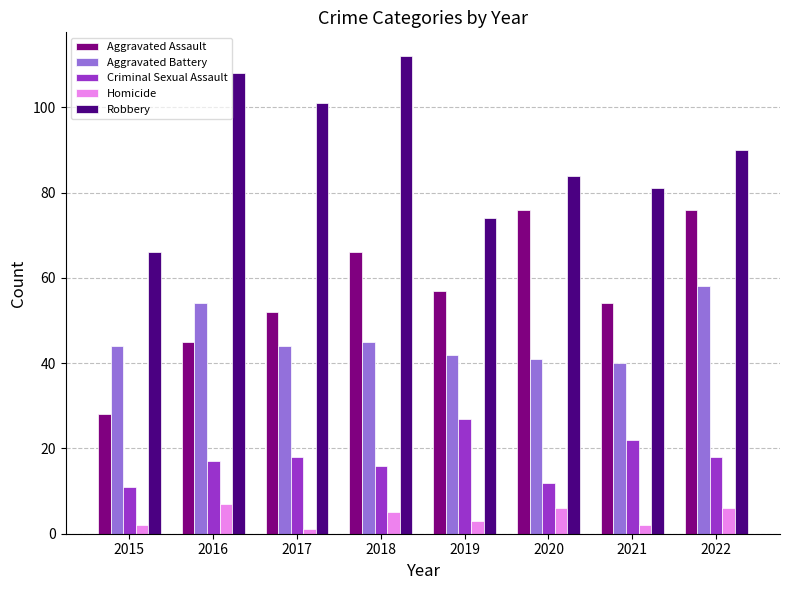

Reading left to right, transcribe all the data shown in this chart.

Aggravated Assault: 28	45	52	66	57	76	54	76
Aggravated Battery: 44	54	44	45	42	41	40	58
Criminal Sexual Assault: 11	17	18	16	27	12	22	18
Homicide: 2	7	1	5	3	6	2	6
Robbery: 66	108	101	112	74	84	81	90